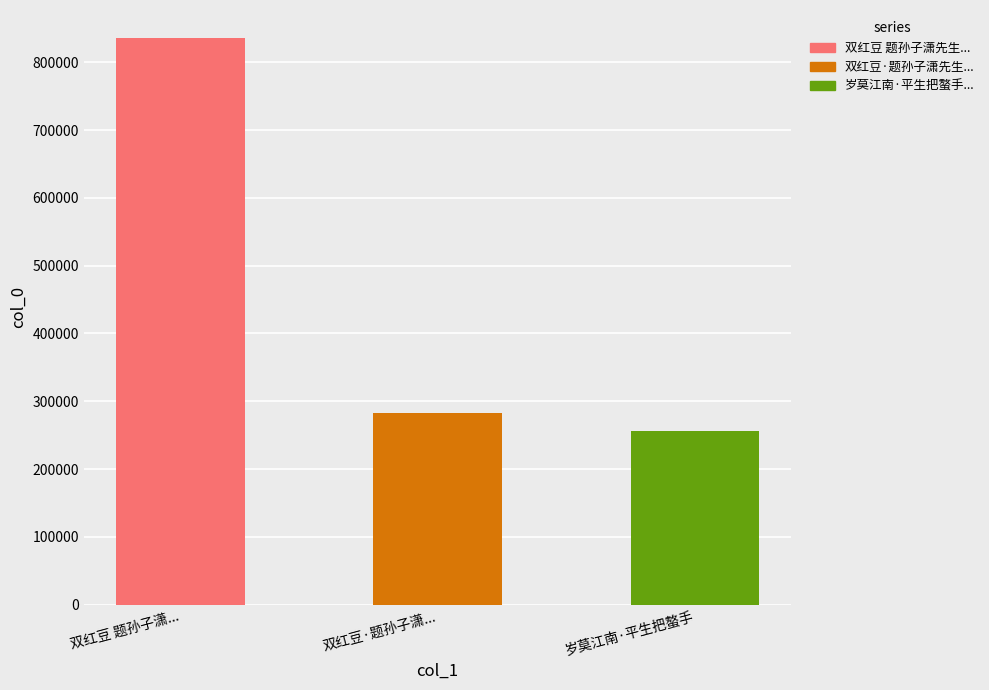

What is the maximum value shown in the chart?

835209